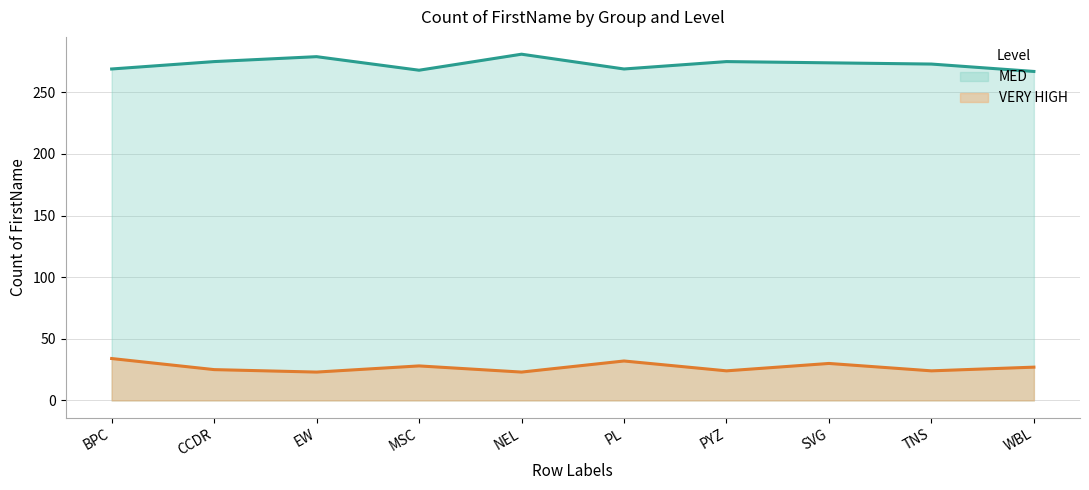

Read the MED value at EW, to the nearest 10.

280